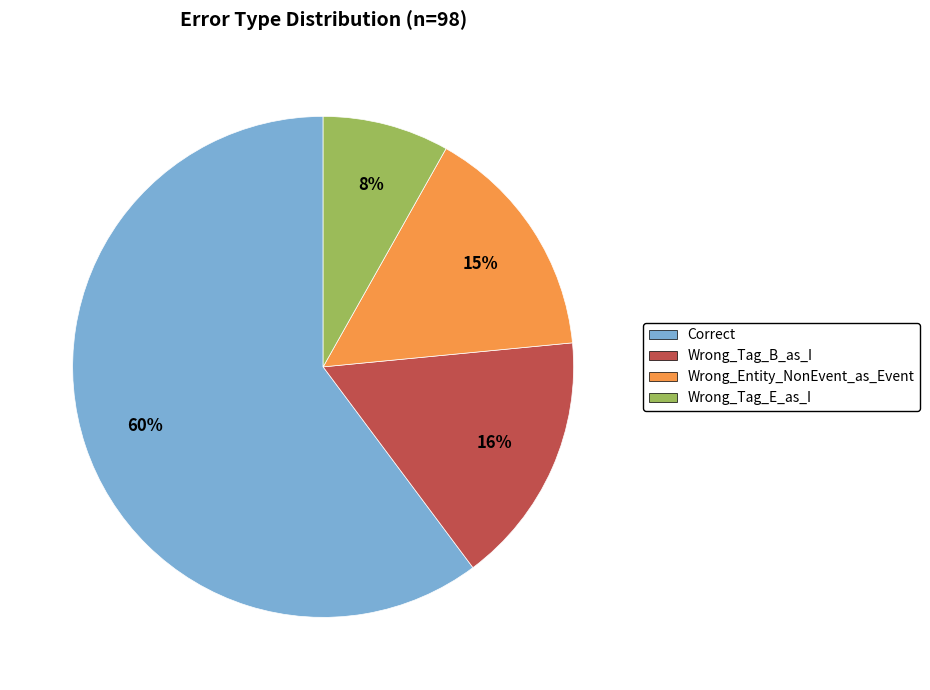

What is the smallest slice in the pie chart?

Wrong_Tag_E_as_I